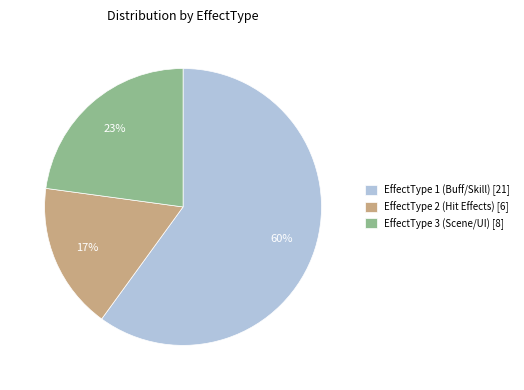

Count the number of slices in the pie.

3